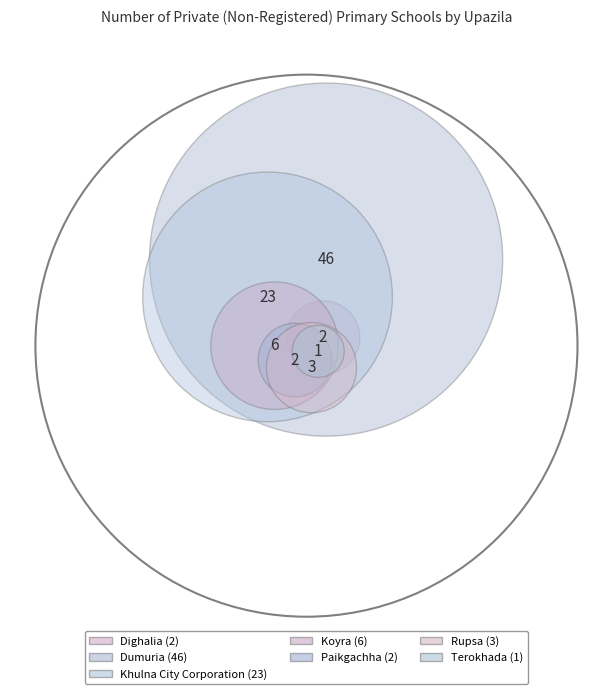

What percentage is the Rupsa slice, to the nearest percent?

4%